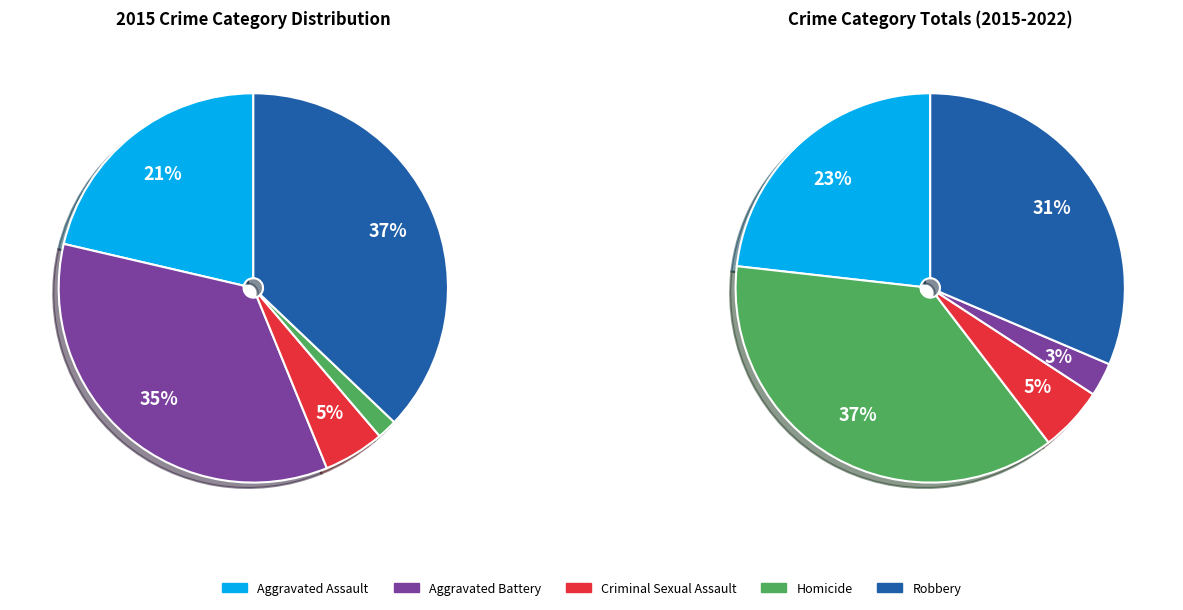

To the nearest percent, what percentage of the pie is Criminal Sexual Assault?

5%